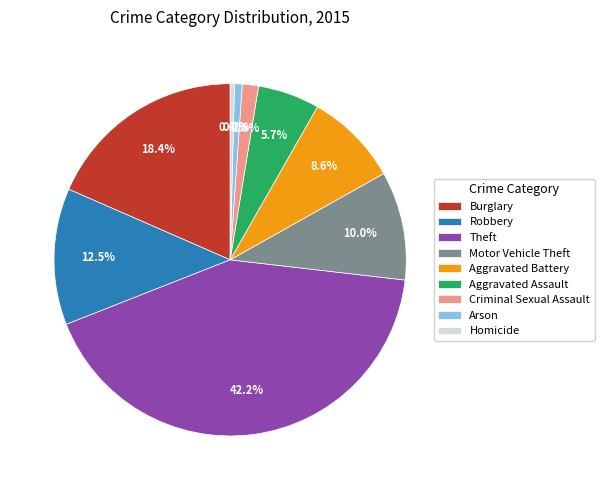

Do Theft and Arson together represent more than half of the pie?

No